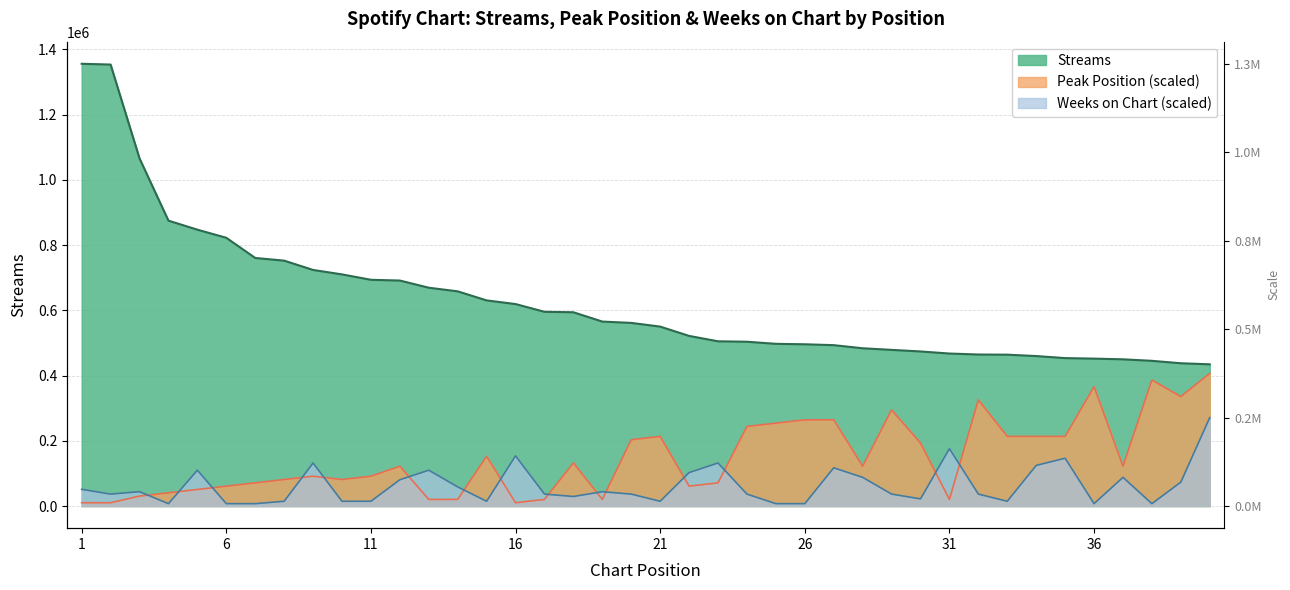

The peak_position series shows 52014.6 at 18. True or false?

False